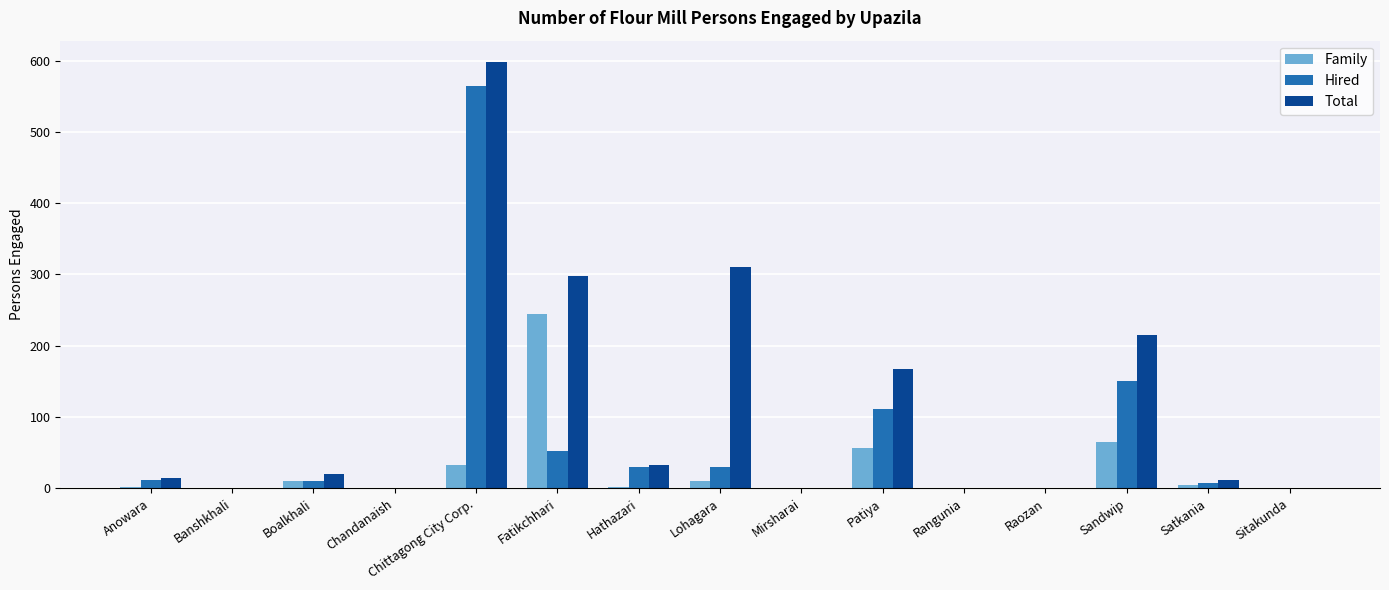

Which series has the largest total across all categories?

Total